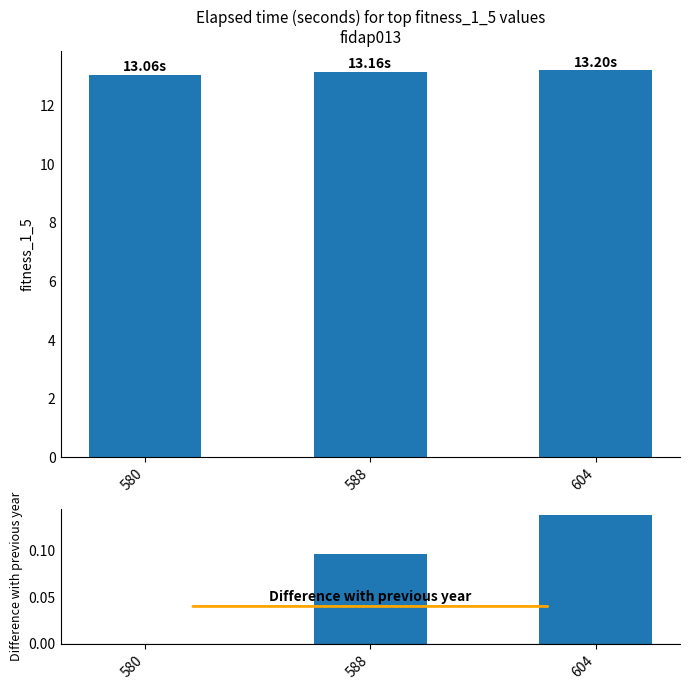

Rank the series by their maximum value, from highest to lowest.

elapsed_time(seconds), Difference with previous year